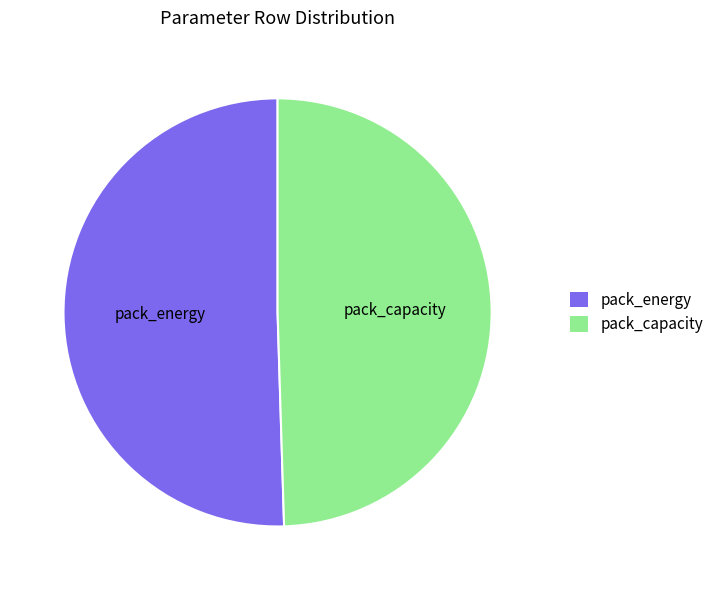

Which slice represents more than half of the pie?

pack_energy